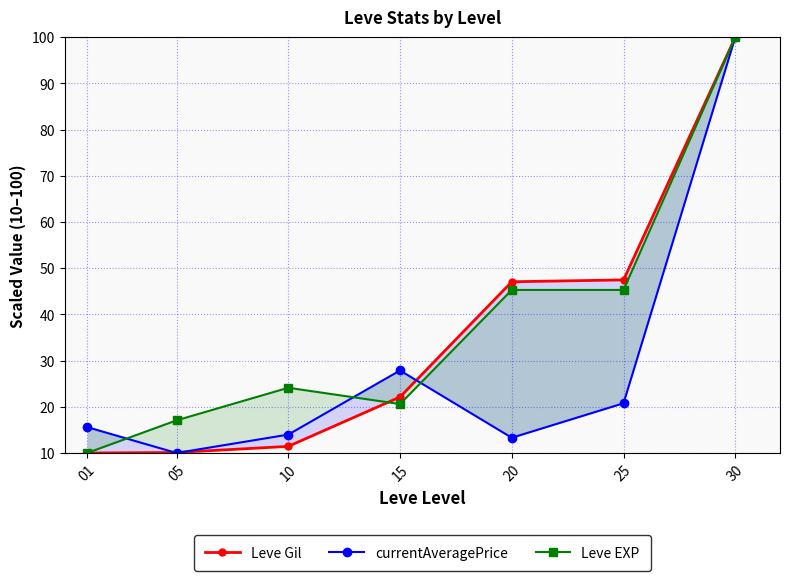

The value of Leve EXP at 10 is 40.6. True or false?

False